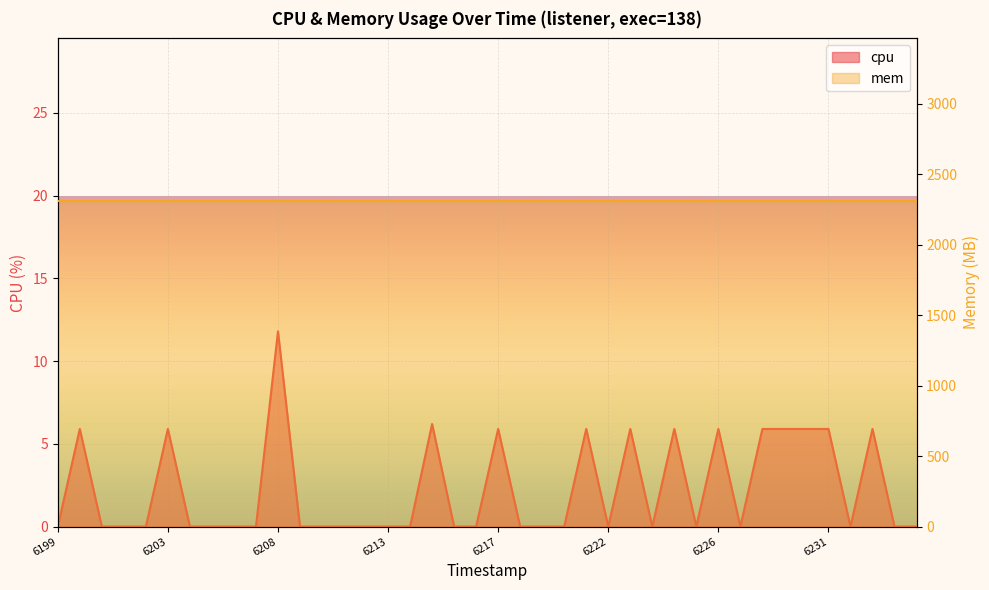

What is the sum of the values at 1742506234 and 1742506214?

6.2